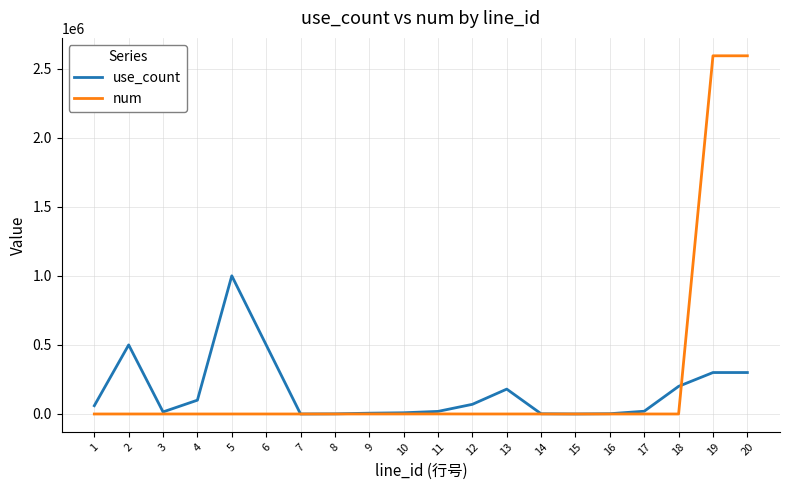

How many lines are shown in the chart?

2